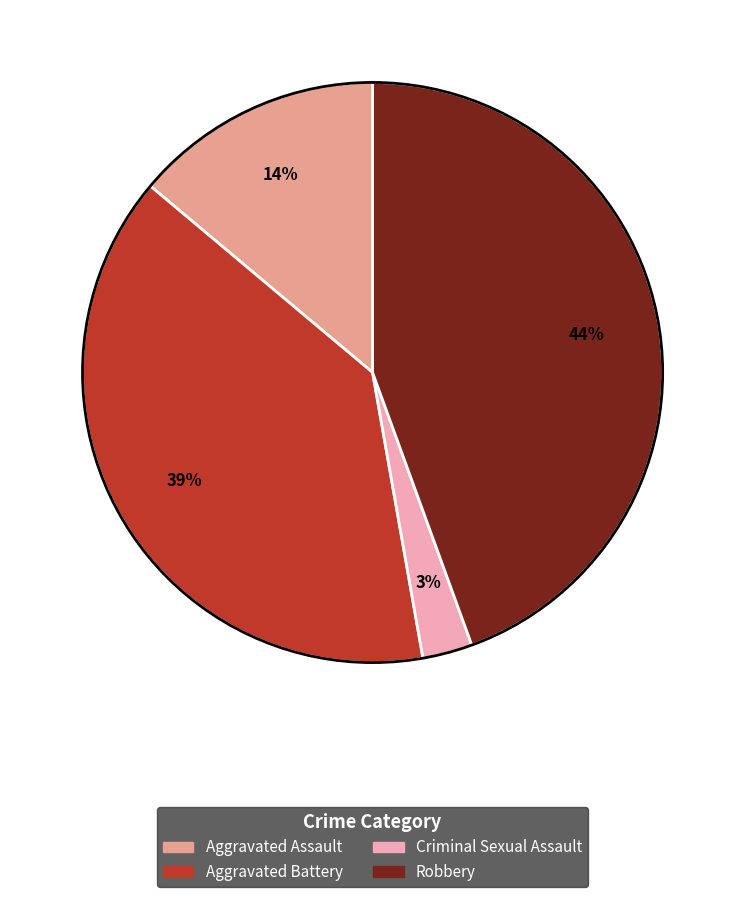

Does any single category account for the majority?

No